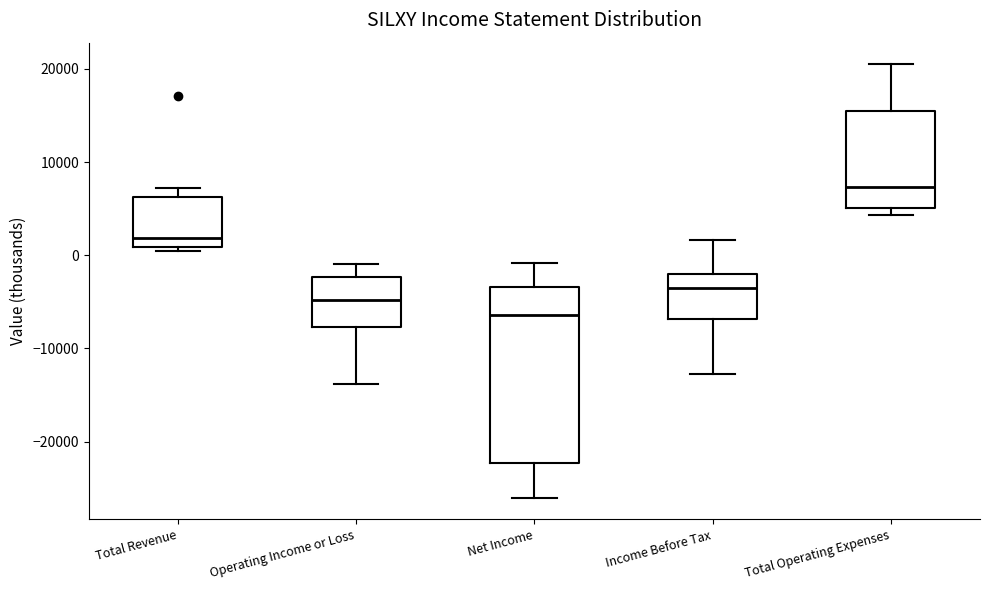

Comparing the boxes themselves (not the whiskers), which one is the tallest?

Net Income